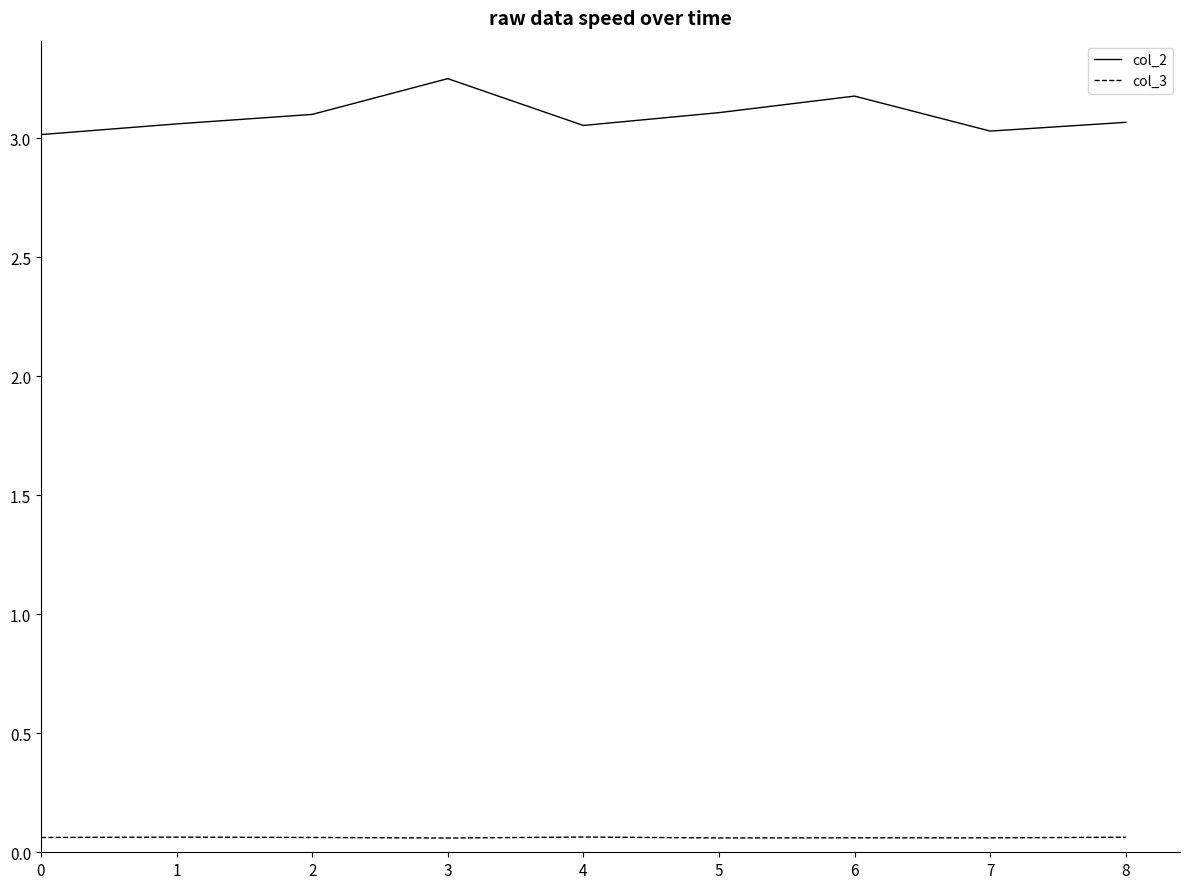

Is the value of col_3 at 7 greater than the value of col_2 at 7?

No